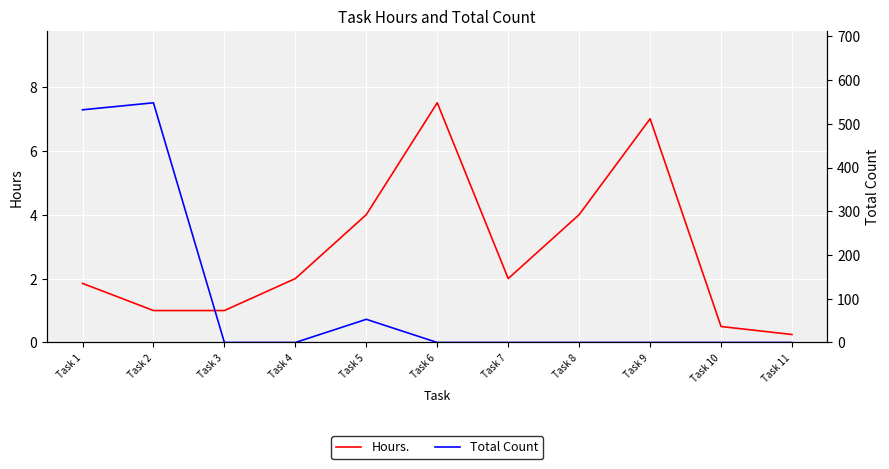

True or false: Hours. has a value of 1.0 at Task 3.

True